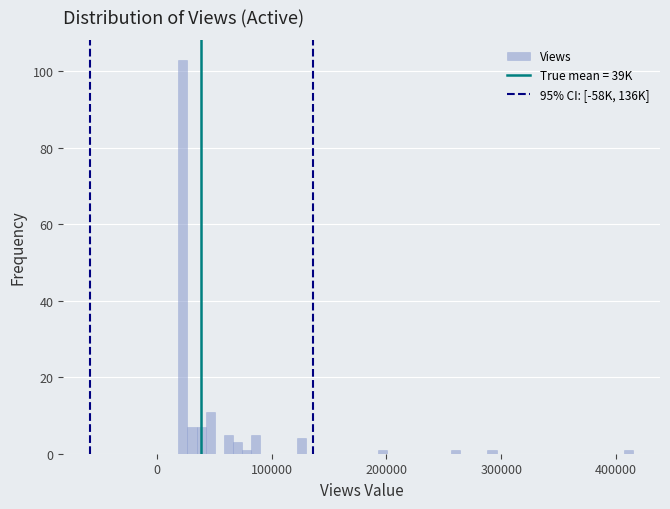

Read against the x-axis, roughly where is the centre of the tallest bar?

20000